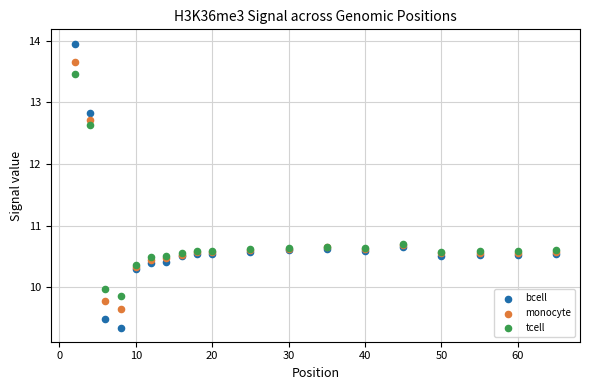

Which series reaches the maximum Y coordinate?

bcell